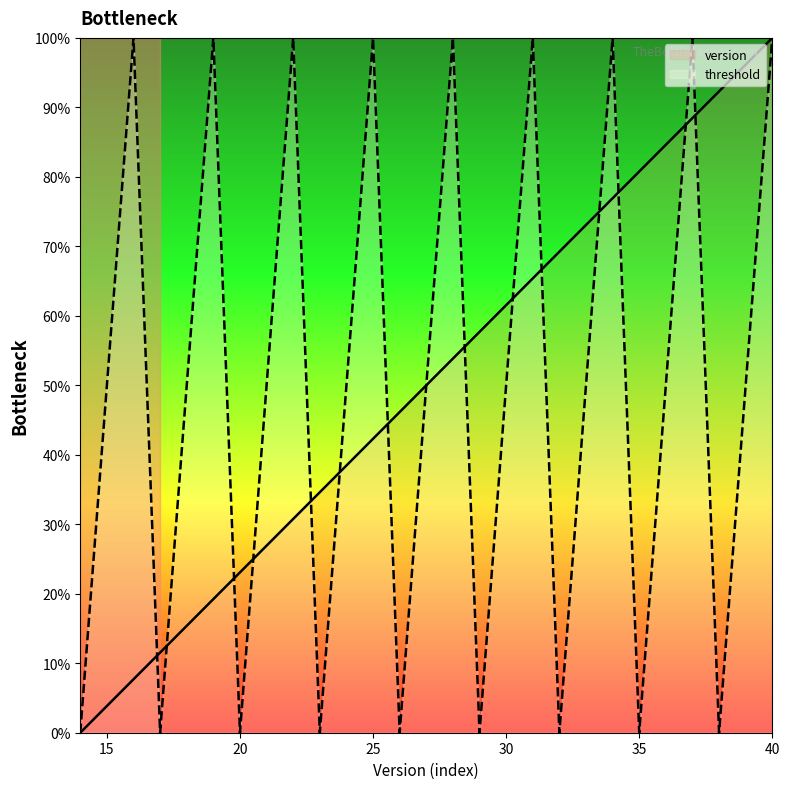

At which category is the sum across all series the highest?

40